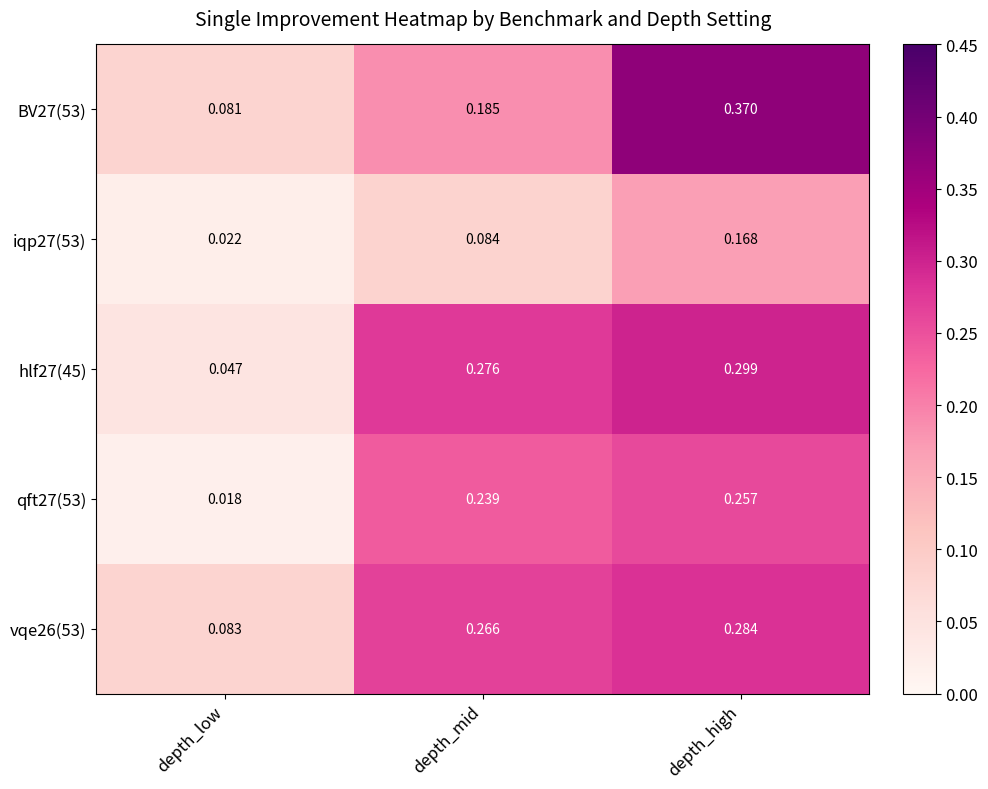

Is the value of BV27(53) at depth_mid greater than the value of hlf27(45) at depth_mid?

No